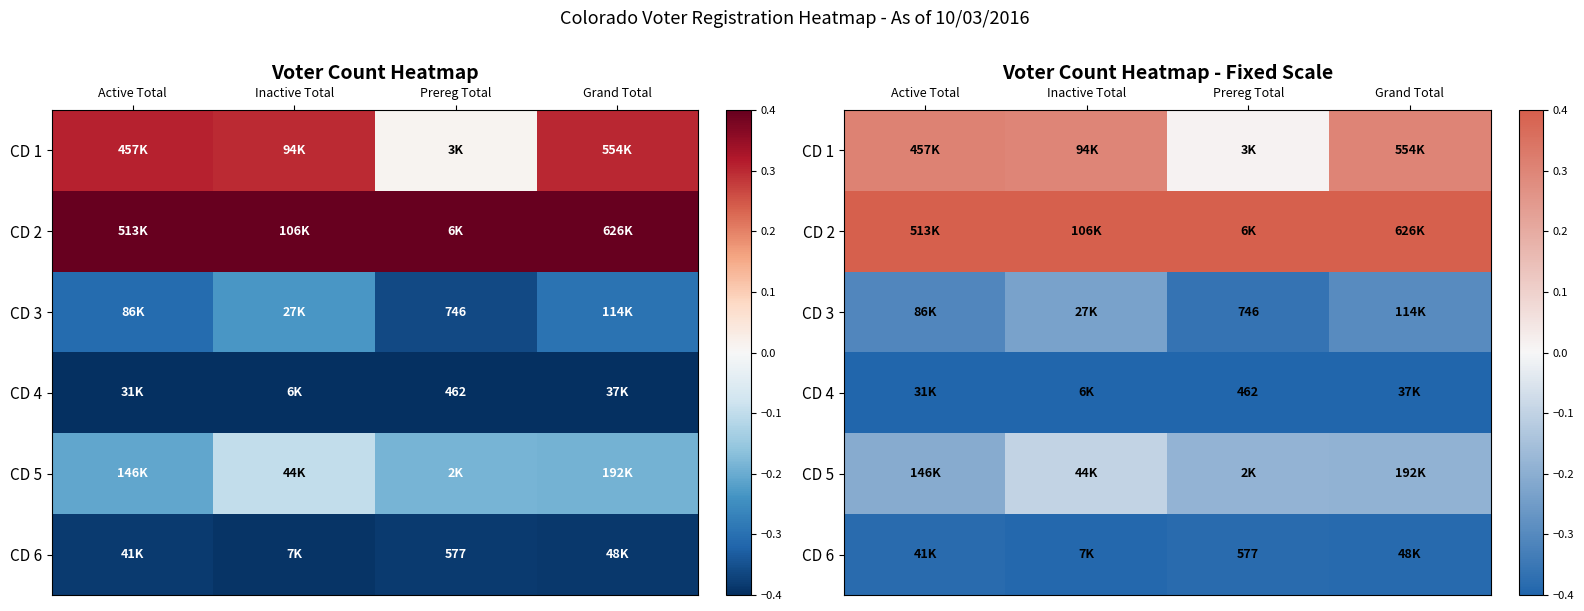

At how many categories does at least one series exceed 0?

4